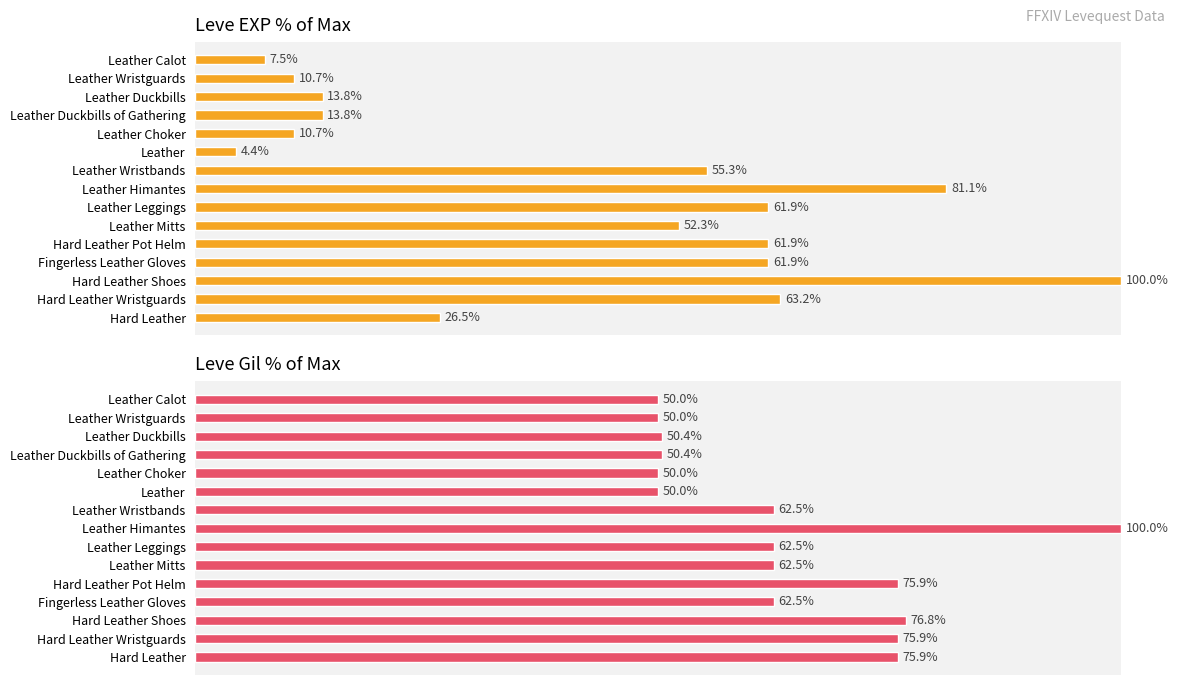

What is the value of the Leve EXP bar at the 10th from the left?

52.3